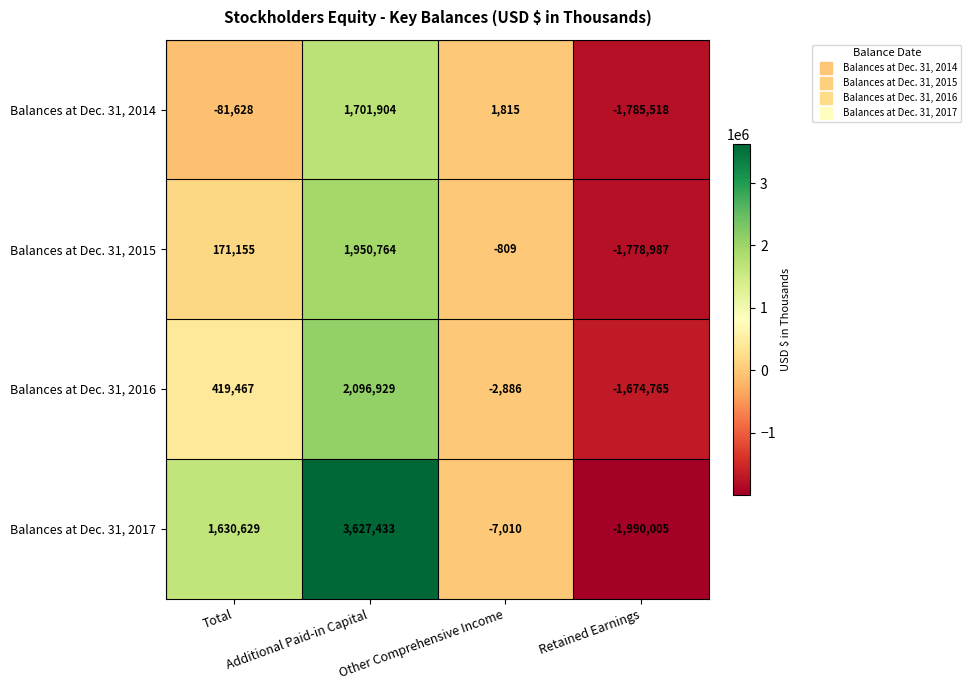

How many positive values does the Balances at Dec. 31, 2017 series have?

2